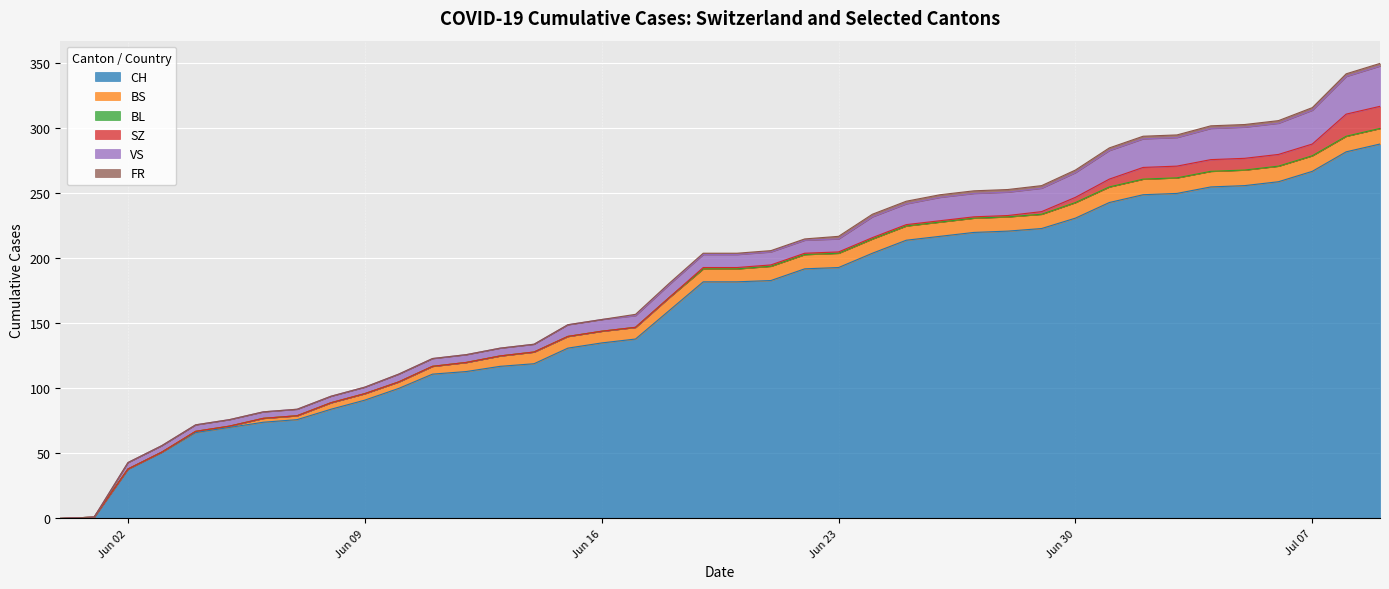

The FR series shows -1 at 2020-06-11. True or false?

False